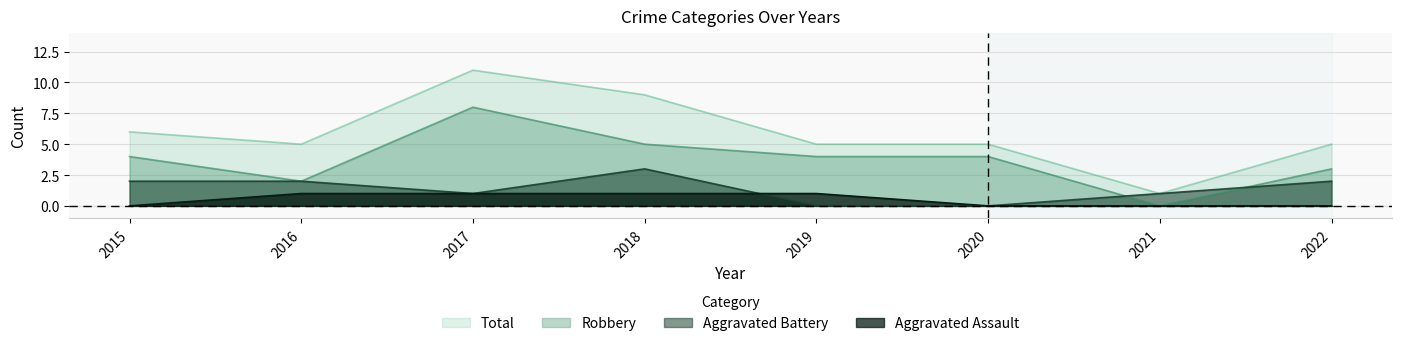

In Total, how many points are lower than both neighbors (excluding endpoints)?

2